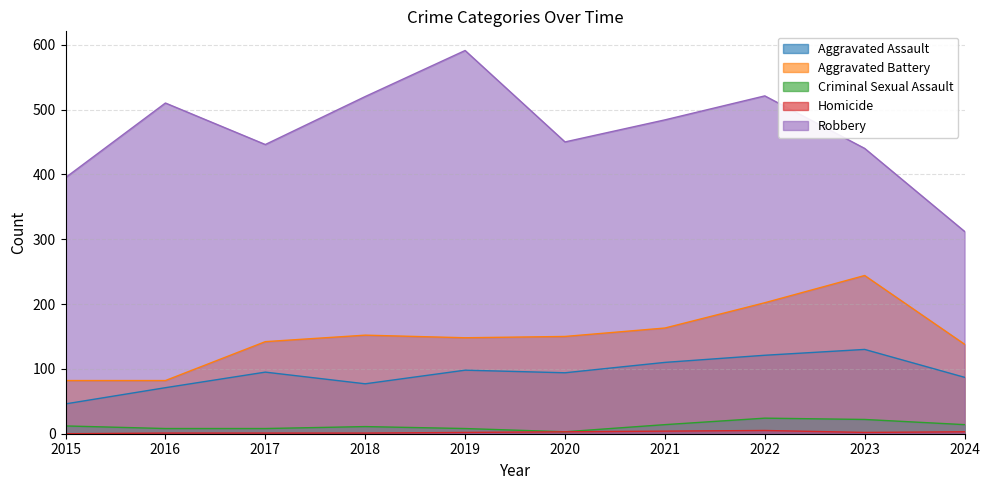

Which series changed the most between 2017 and 2022?

Robbery